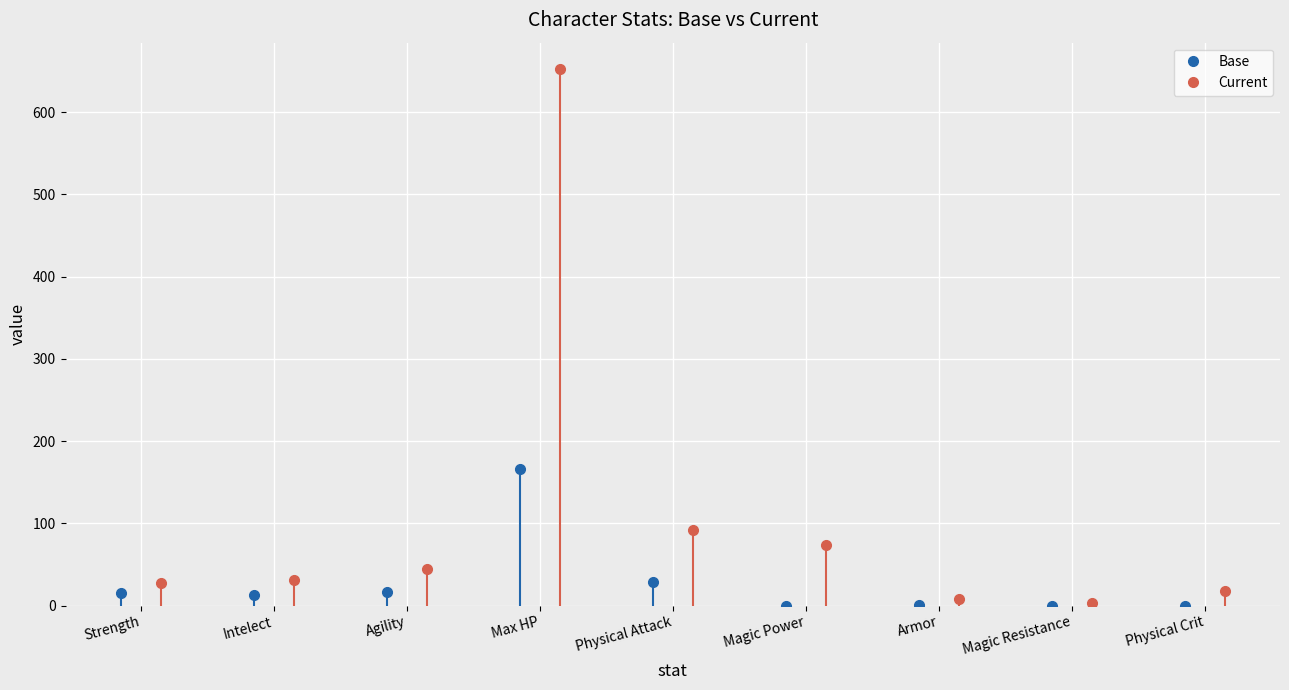

How many interior local peaks does the Current series have?

1